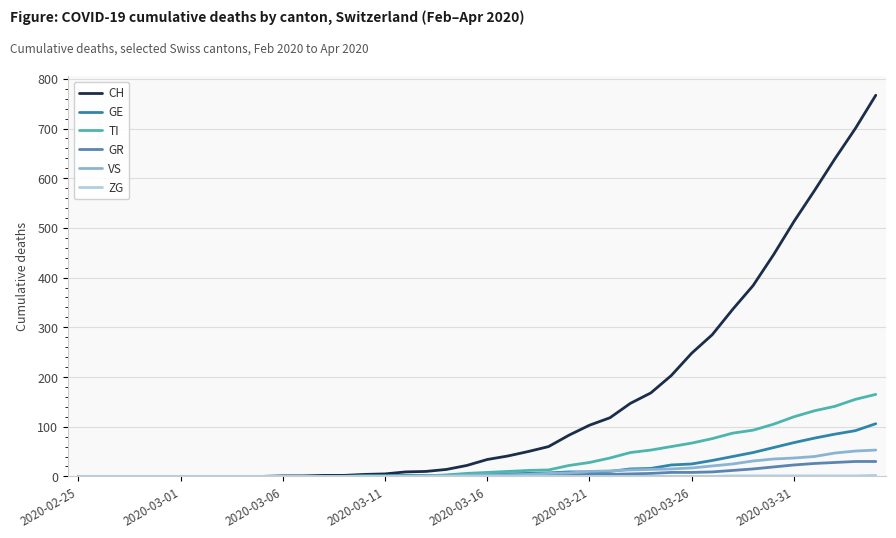

Which series has the largest range (max minus min)?

CH